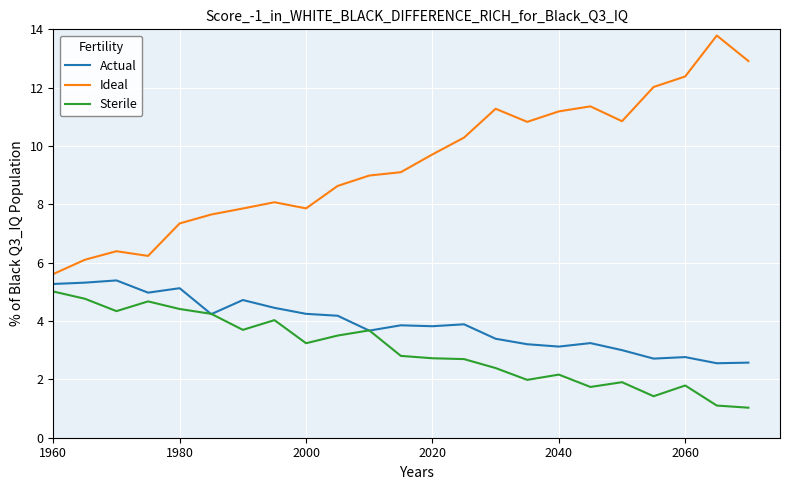

What is the greatest value displayed?

13.8